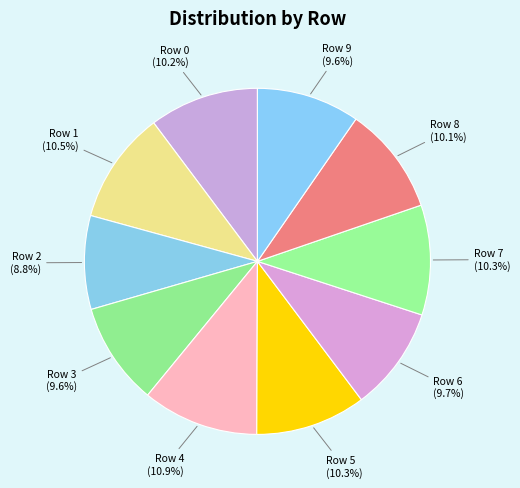

How many slices are in this pie chart?

10